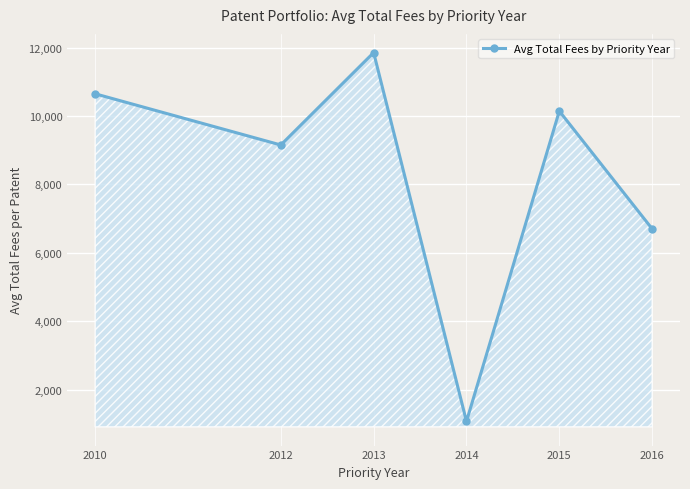

Is it true that the value at 2012 is 9152.9?

True